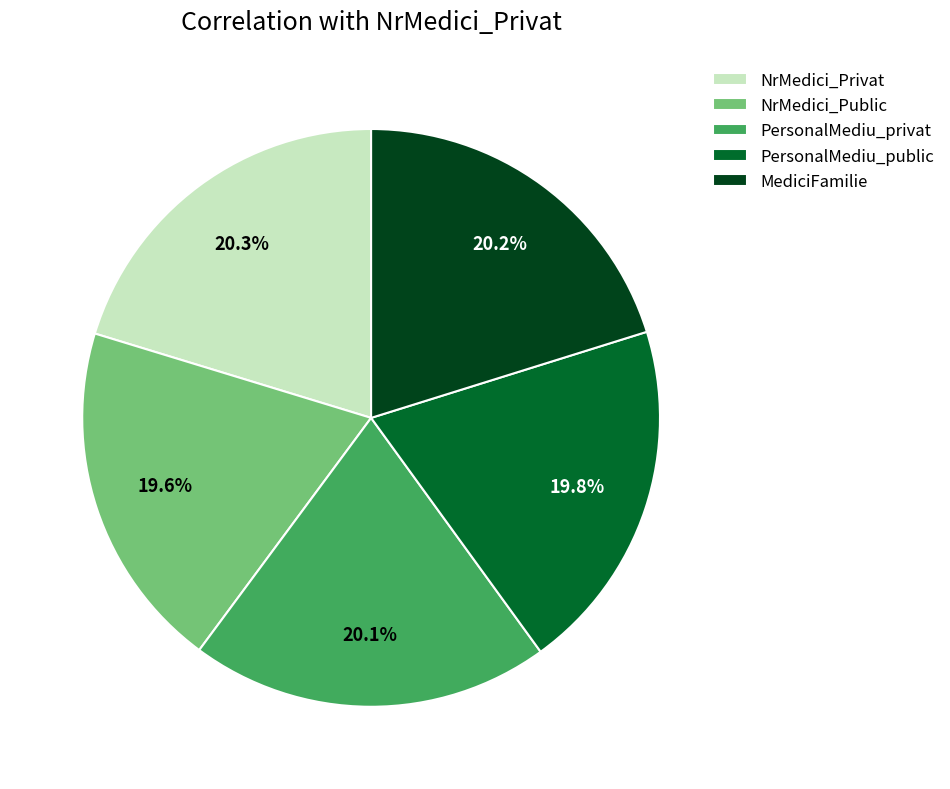

Between NrMedici_Public and NrMedici_Privat, which is larger?

NrMedici_Privat